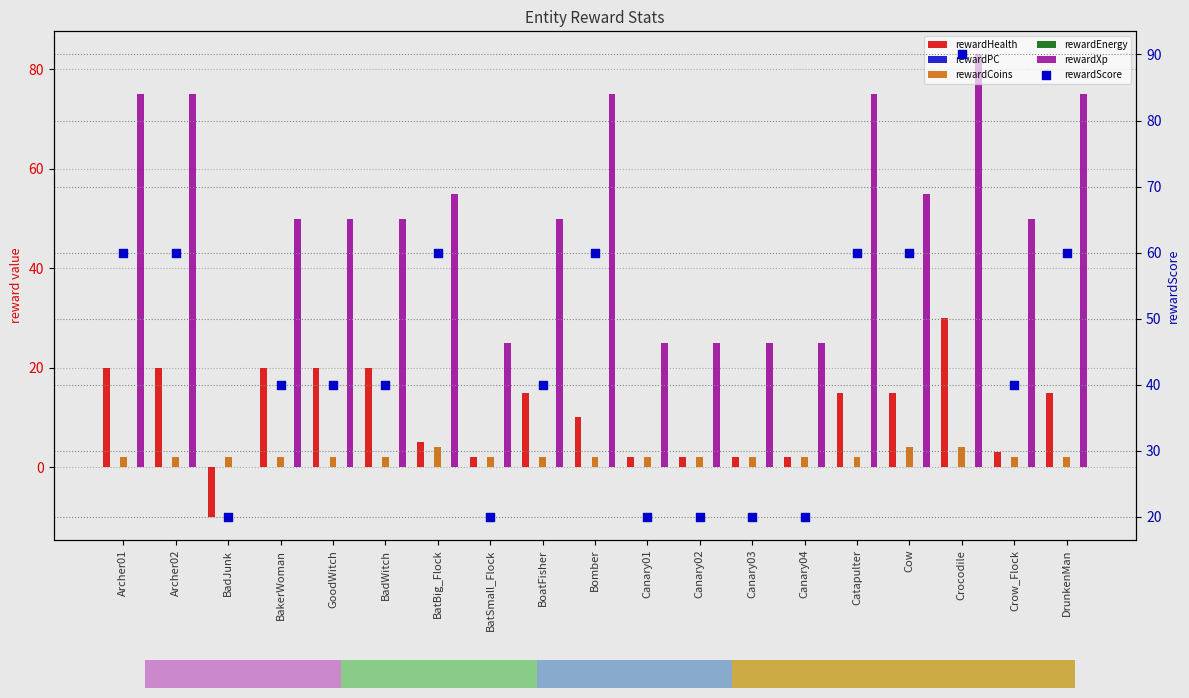

What are all the series names shown in the legend?

rewardHealth, rewardPC, rewardCoins, rewardEnergy, rewardXp, rewardScore